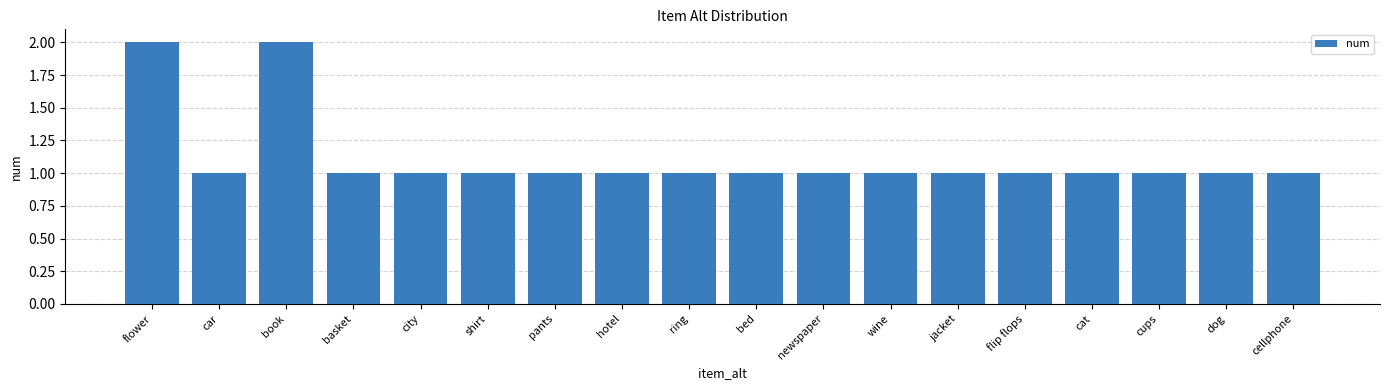

What position from the left is cellphone?

18